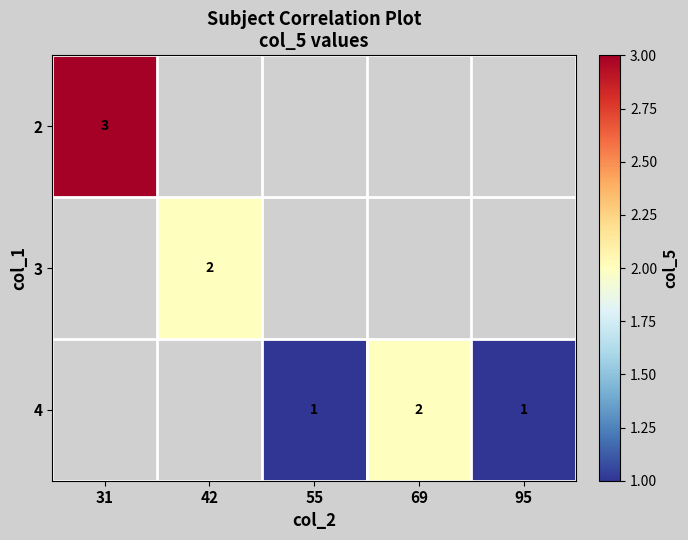

How many data points does each series have?

5